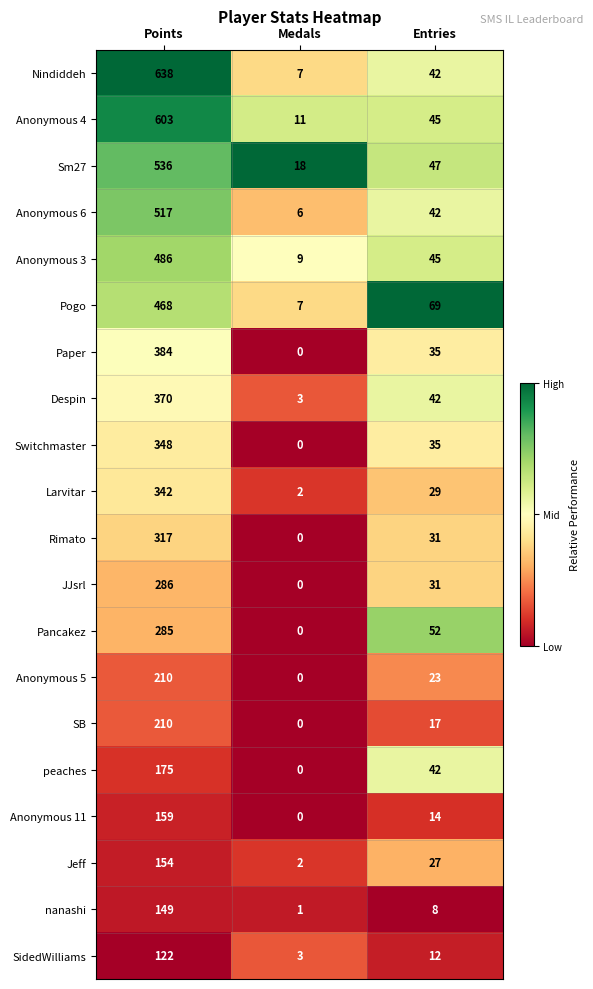

True or false: peaches has a value of 71 at Medals.

False